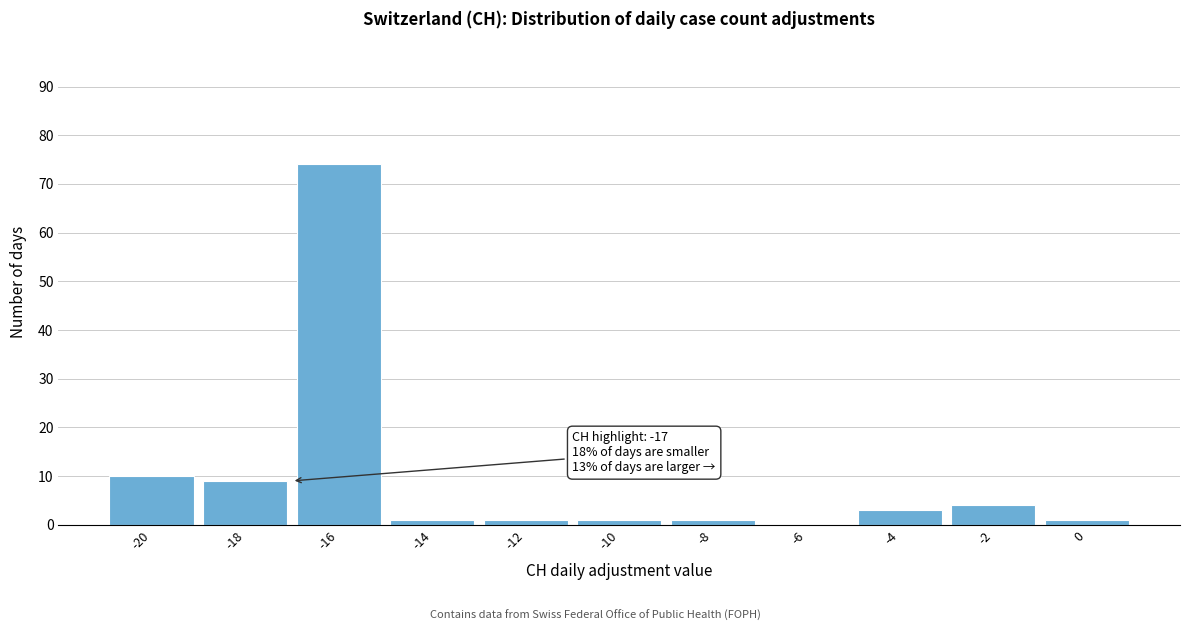

Over which range of the x-axis is the bar tallest?

-17 to -15